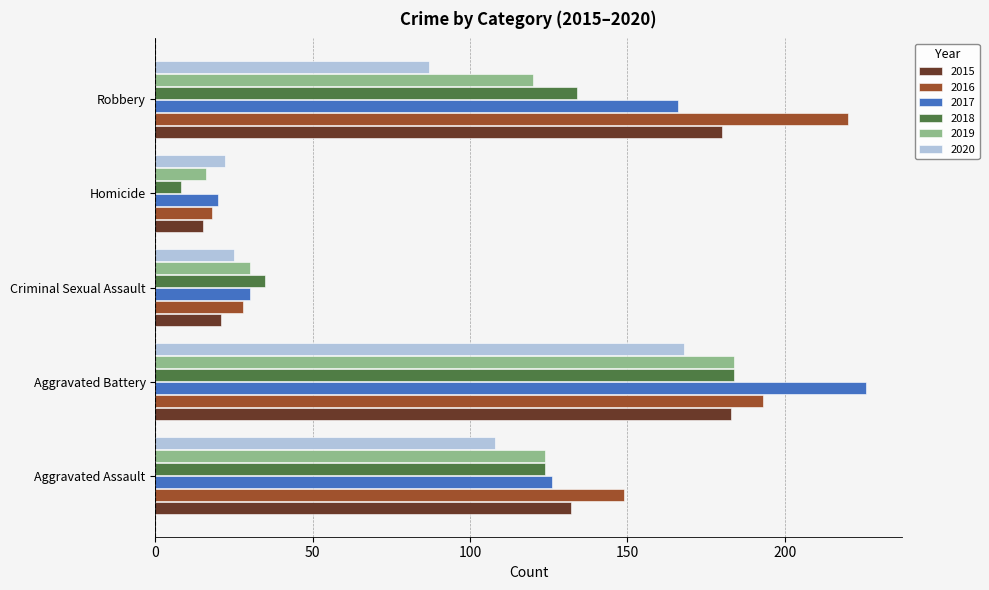

What is the sum of all 2017 values?

568